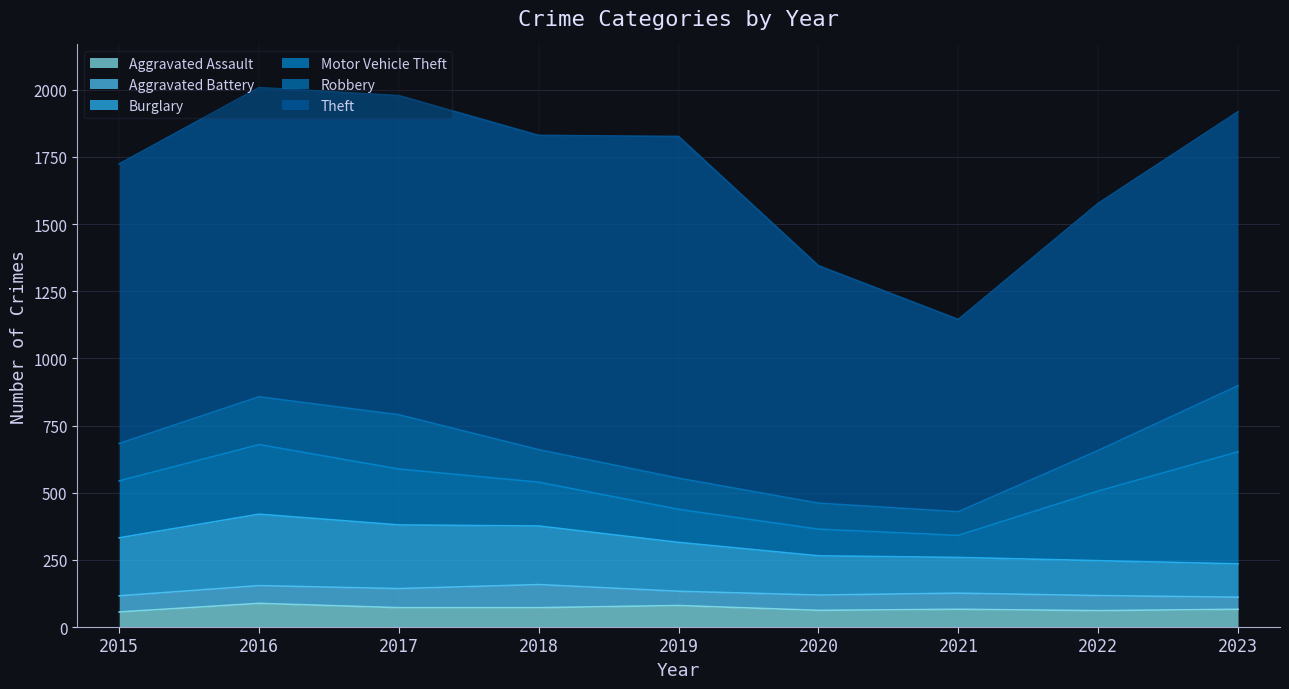

How many lines are shown in the chart?

6